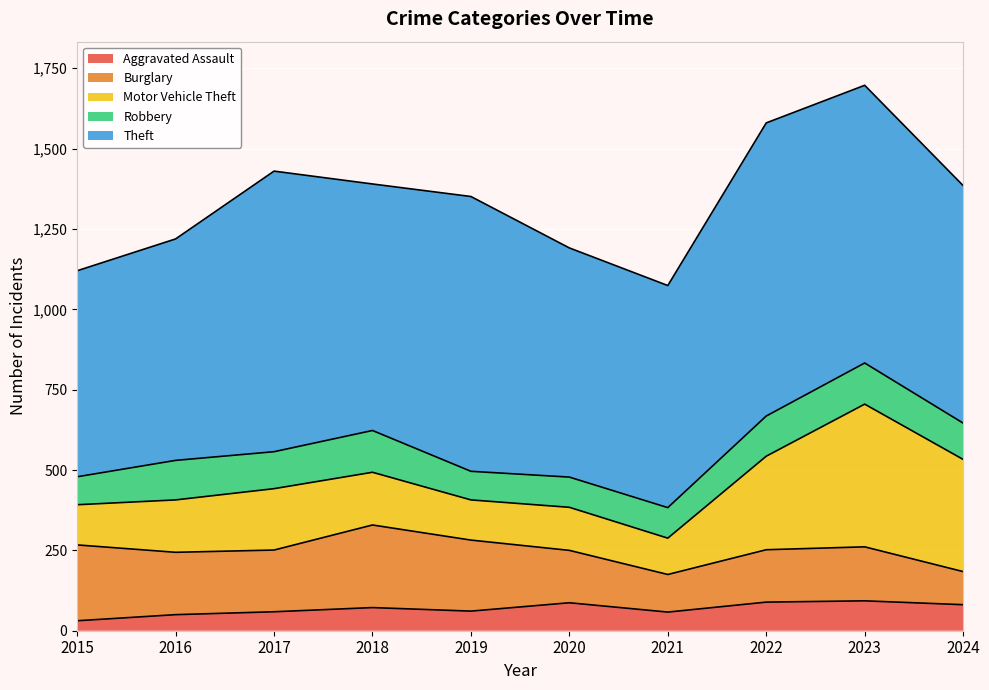

How many lines are shown in the chart?

5